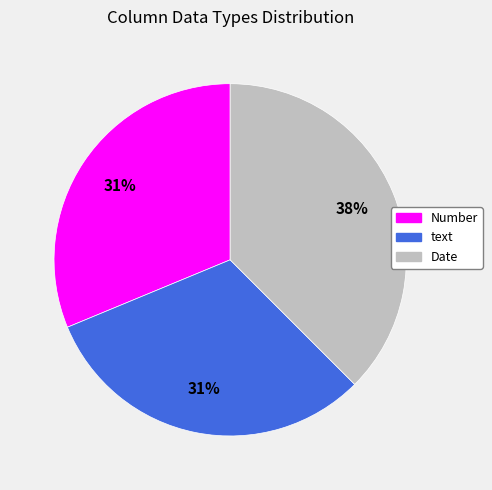

Is the sum of text and Number greater than half?

Yes